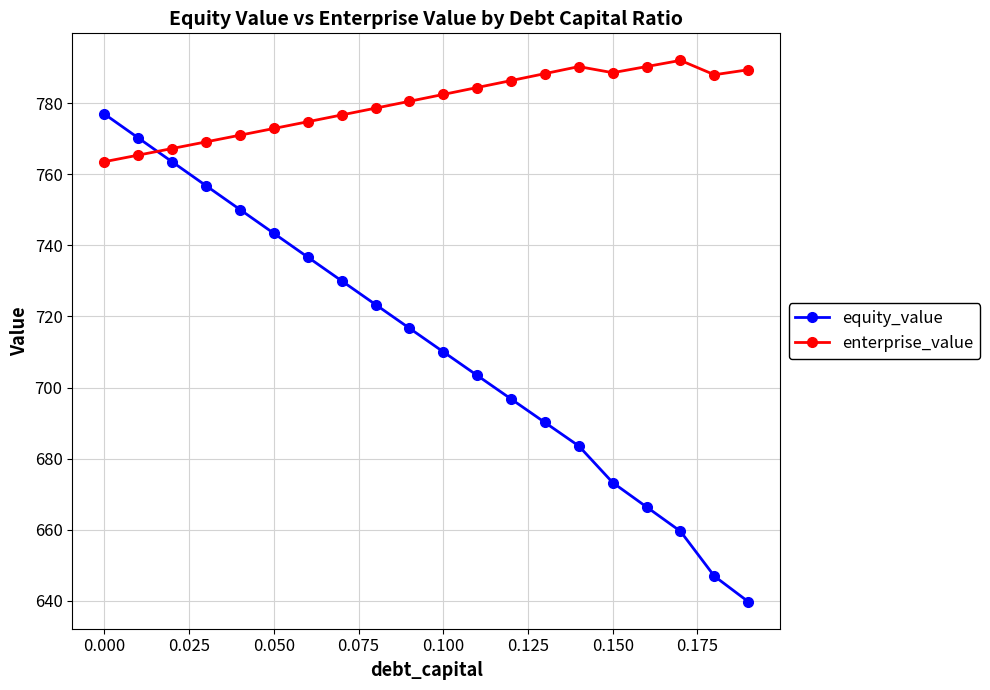

What is the difference between the maximum and minimum values in the equity_value series?

137.2